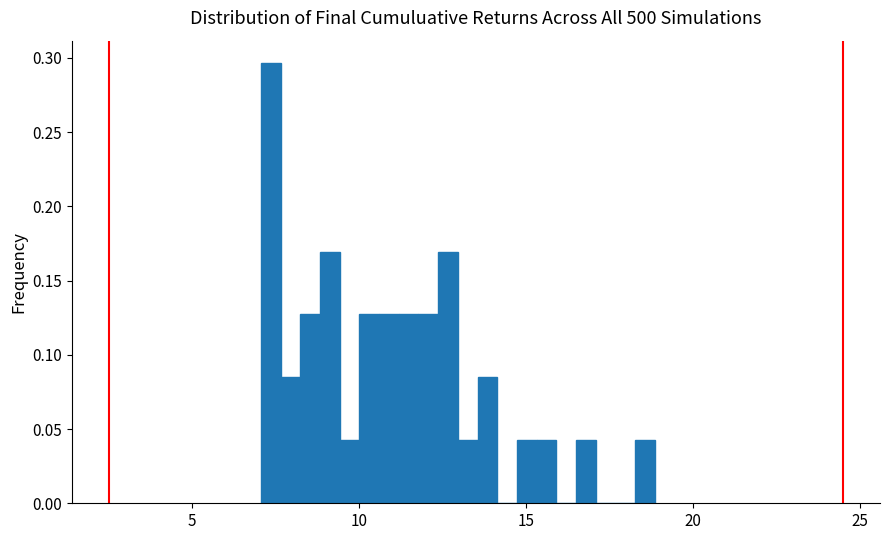

Around what value on the x-axis is the tallest bar? Give the approximate position of its centre, as read against the axis.

7.5